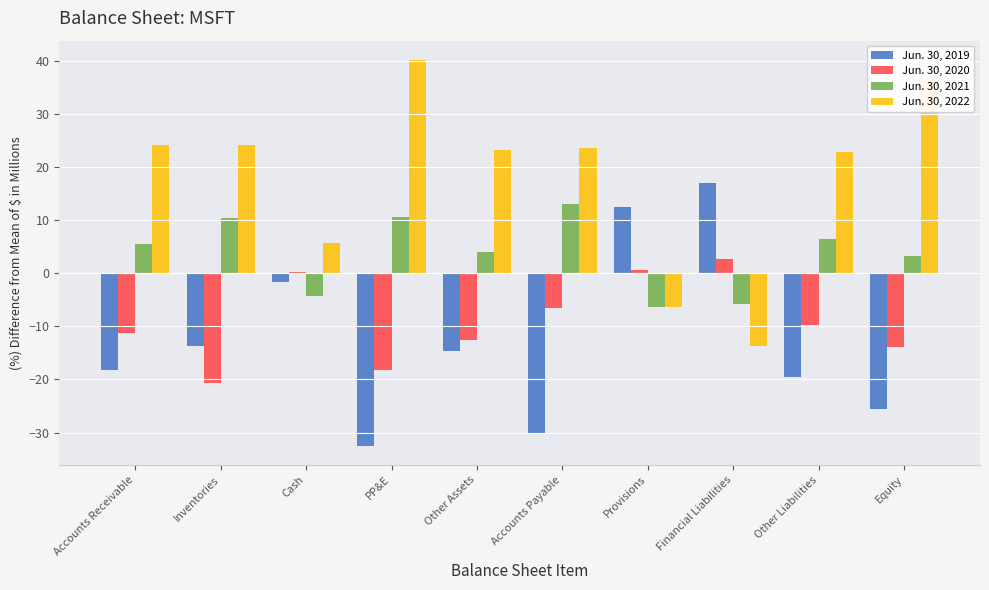

What is the sum of all Jun. 30, 2020 values?

-89.6